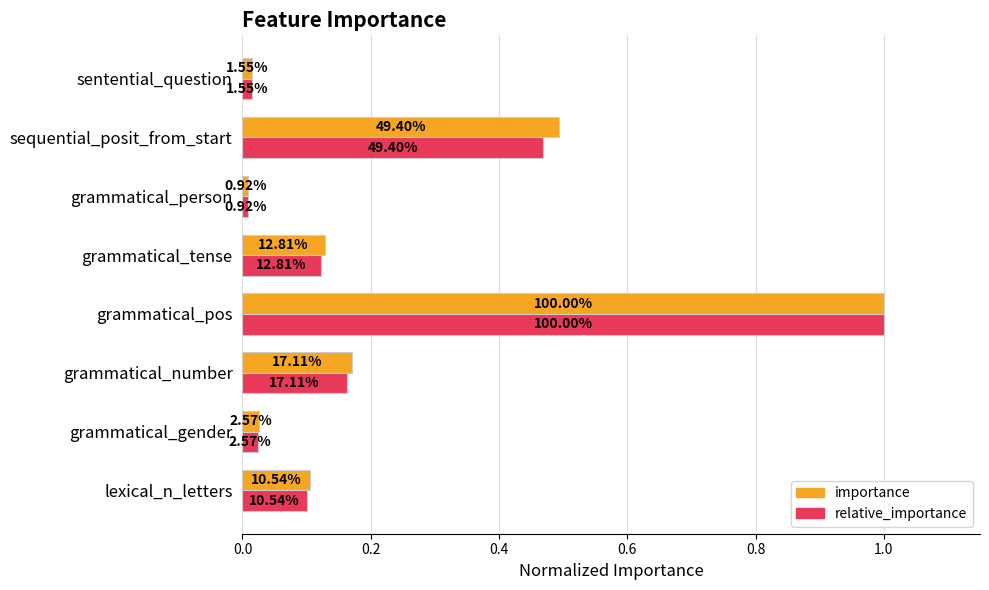

What are all the series names shown in the legend?

importance, relative_importance